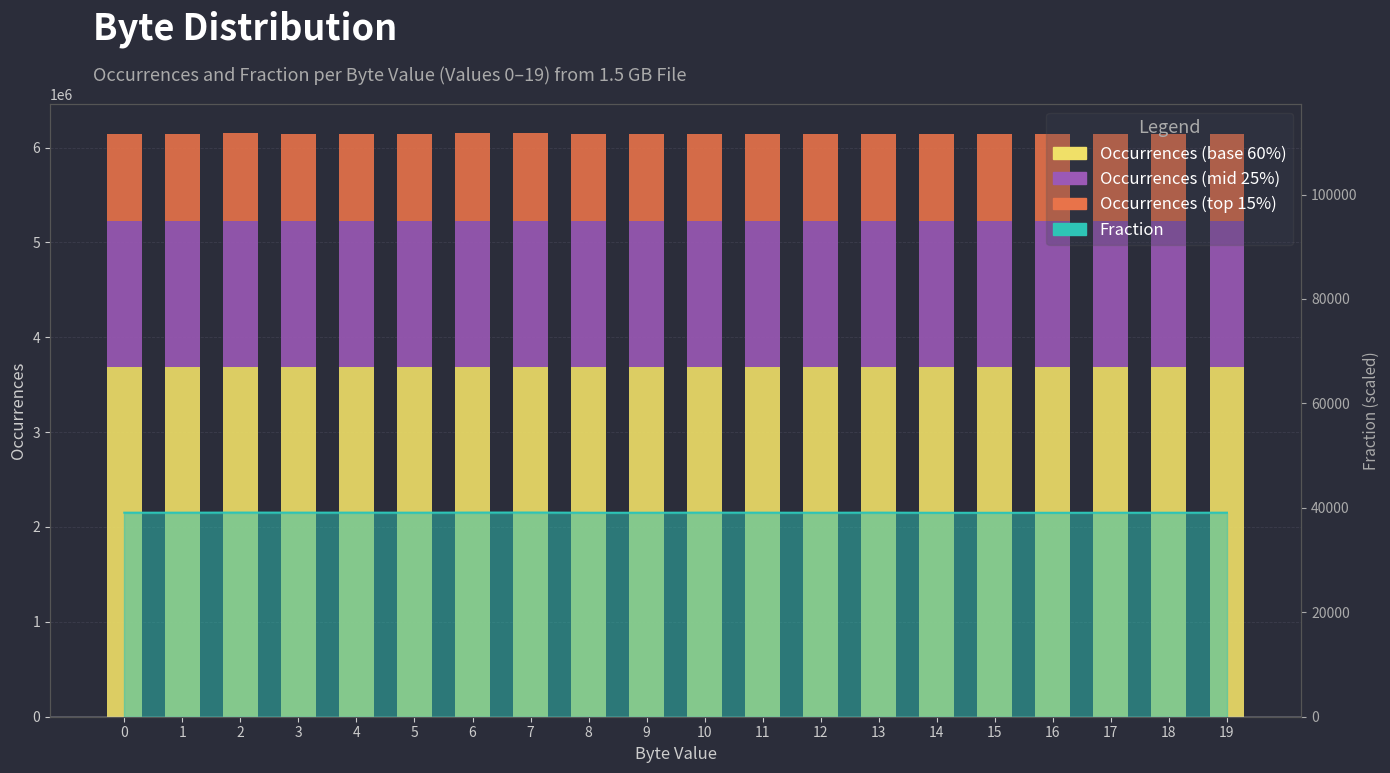

Reading left to right, transcribe all the data shown in this chart.

Occurrences (base): 0=3687517.2	1=3687409.8	2=3689346.0	3=3687606.6	4=3687664.2	5=3687307.8	6=3688627.2	7=3689586.6	8=3686431.8	9=3686522.4	10=3688477.2	11=3687343.8	12=3686008.8	13=3687884.4	14=3685082.4	15=3684751.8	16=3684990.0	17=3686113.2	18=3685989.0	19=3686938.2
Occurrences (mid): 0=1536465.5	1=1536420.7	2=1537227.5	3=1536502.7	4=1536526.7	5=1536378.2	6=1536928.0	7=1537327.7	8=1536013.2	9=1536051.0	10=1536865.5	11=1536393.2	12=1535837.0	13=1536618.5	14=1535451.0	15=1535313.2	16=1535412.5	17=1535880.5	18=1535828.7	19=1536224.2
Occurrences (top): 0=921879.3	1=921852.5	2=922336.5	3=921901.7	4=921916.0	5=921827.0	6=922156.8	7=922396.7	8=921608.0	9=921630.6	10=922119.3	11=921836.0	12=921502.2	13=921971.1	14=921270.6	15=921188.0	16=921247.5	17=921528.3	18=921497.2	19=921734.5
Fraction line: 0=39070.0	1=39070.0	2=39090.0	3=39080.0	4=39080.0	5=39070.0	6=39090.0	7=39100.0	8=39060.0	9=39060.0	10=39080.0	11=39070.0	12=39060.0	13=39080.0	14=39050.0	15=39050.0	16=39050.0	17=39060.0	18=39060.0	19=39070.0